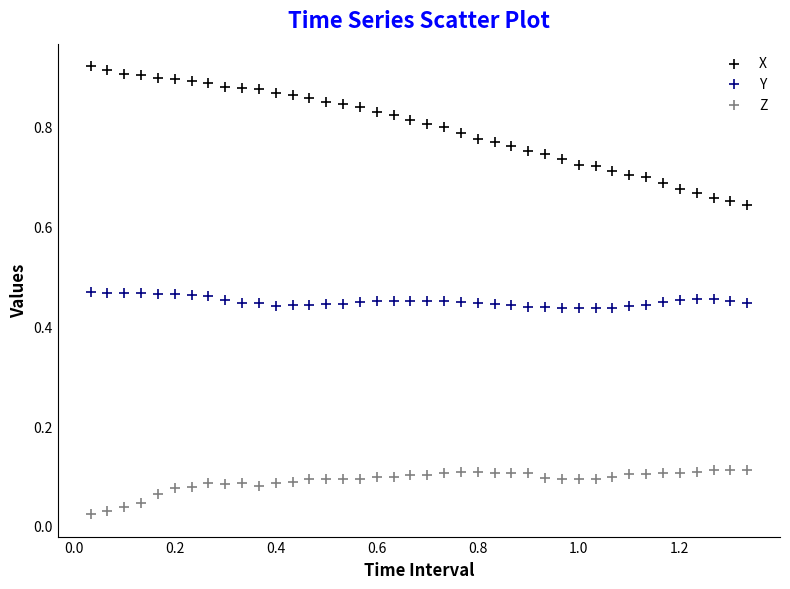

Across all data points, what is the range of X values (max minus min)?

1.3